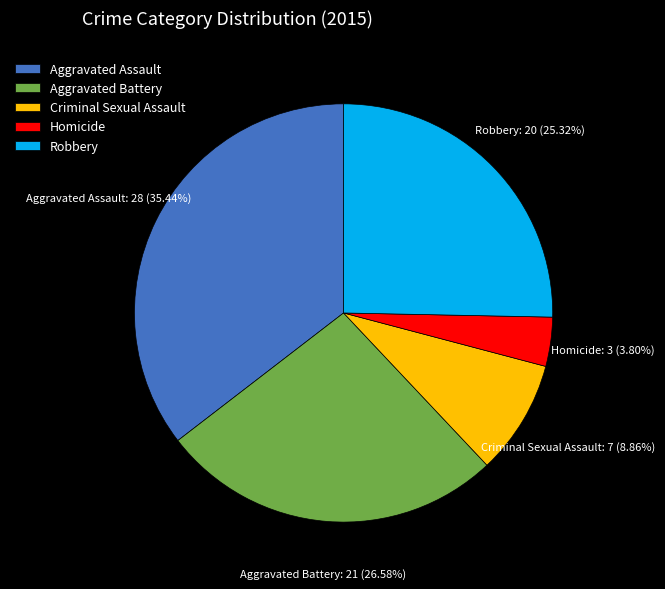

Approximately how many times larger is the value at Aggravated Assault compared to Criminal Sexual Assault?

4.0